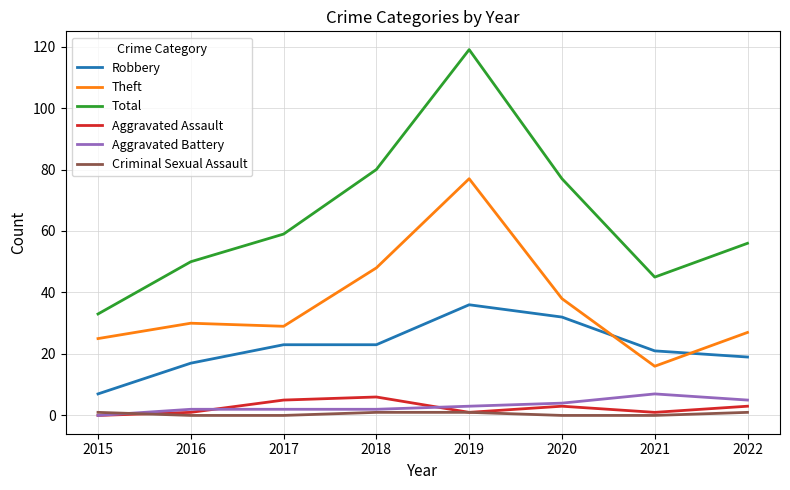

Is the value of Aggravated Battery at 2021 greater than the value of Total at 2017?

No